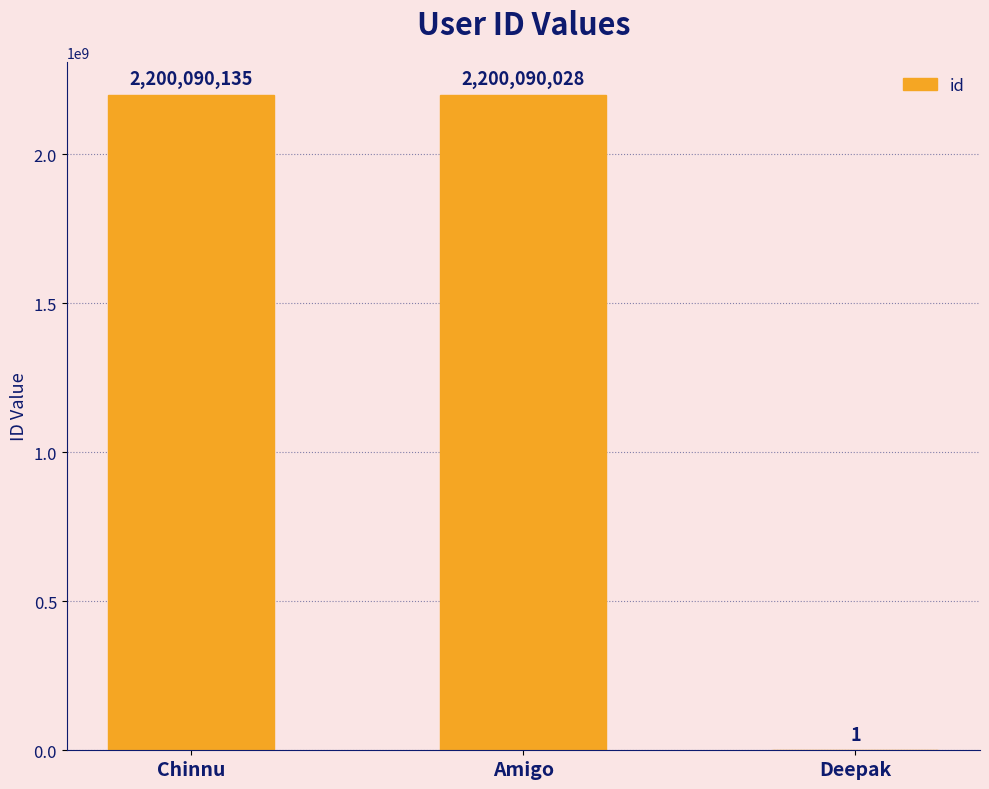

Read the value at Amigo, to the nearest 100.

2200090000